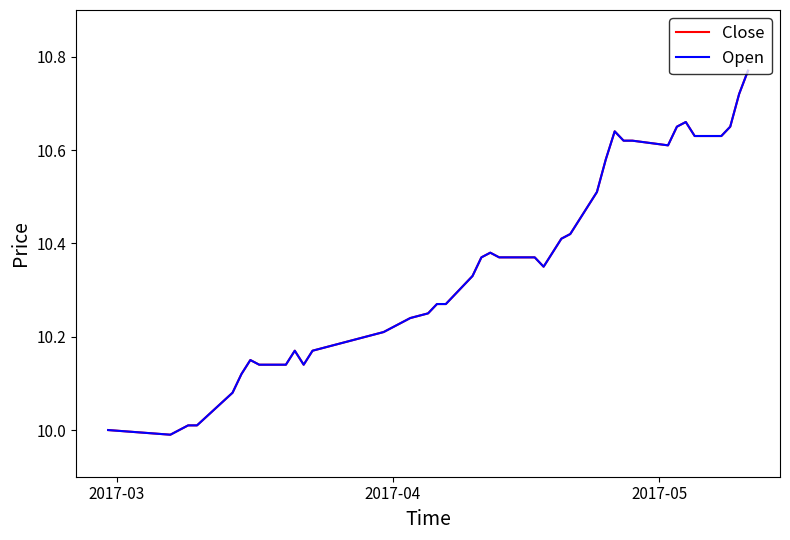

Does the chart have visible grid lines?

No